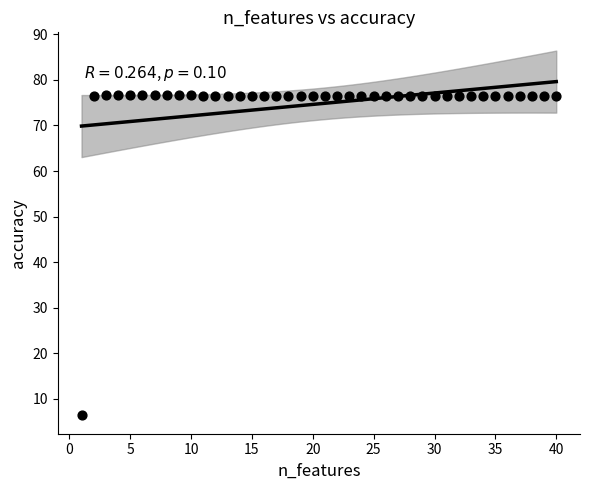

What is the range of Y values (max minus min)?

70.4